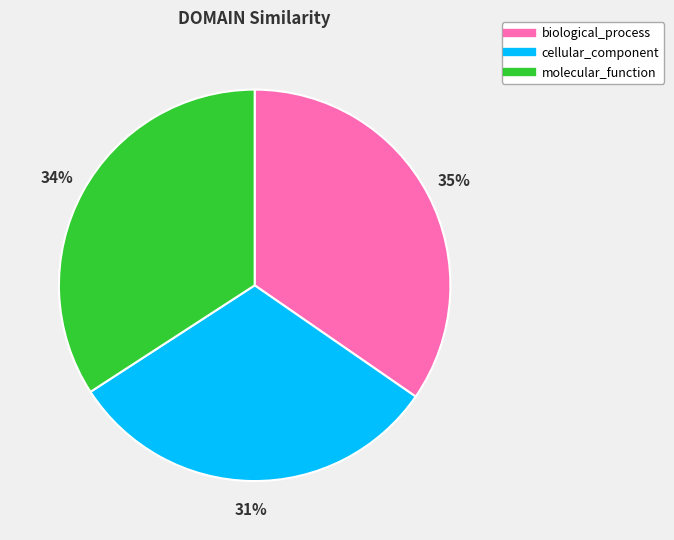

Combined, do cellular_component and molecular_function account for over 50%?

Yes